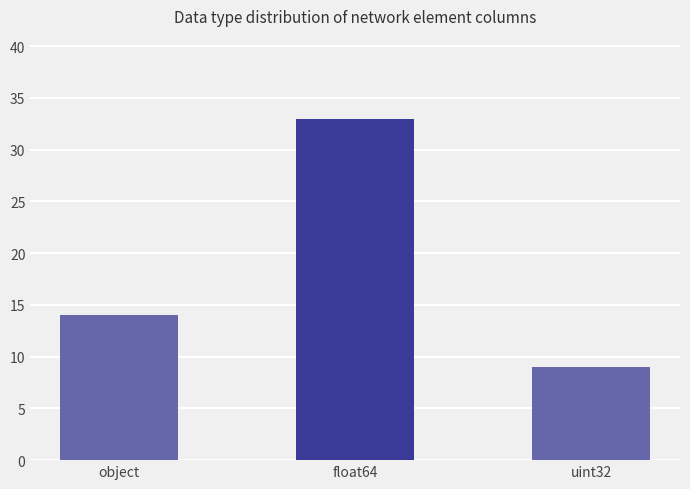

What is the label of the 3rd bar from the left?

uint32